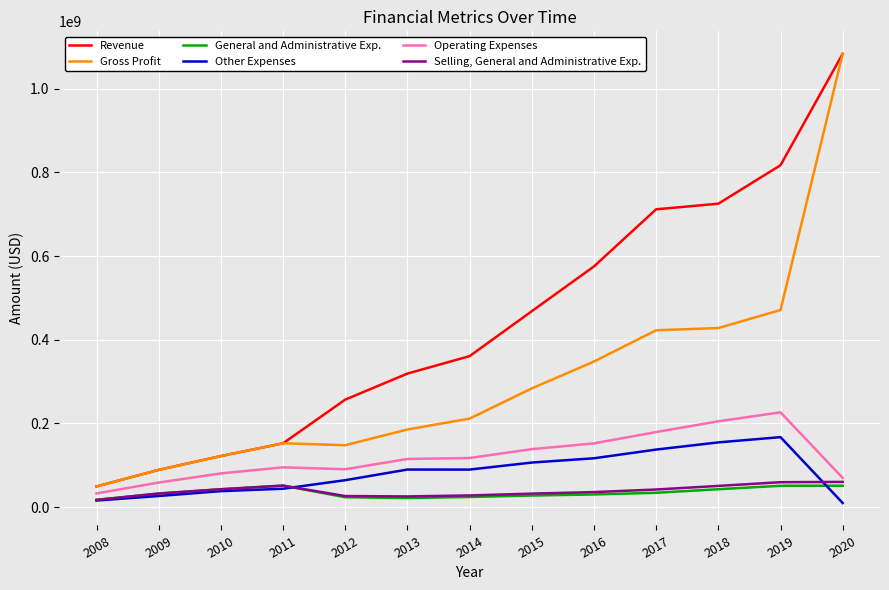

What is the maximum value shown in the chart?

1083707000